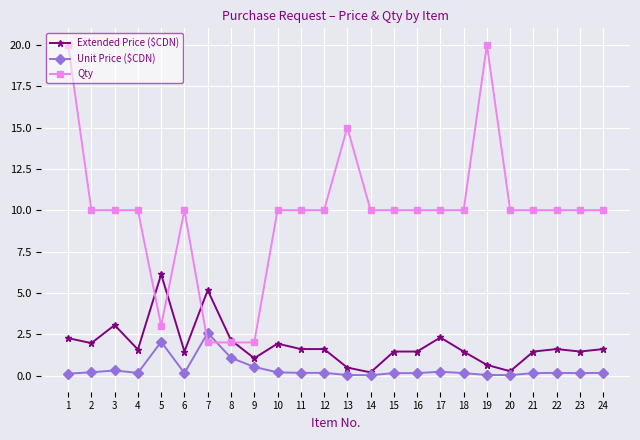

Rank the series at 10 from lowest to highest value.

Unit Price ($CDN), Extended Price ($CDN), Qty